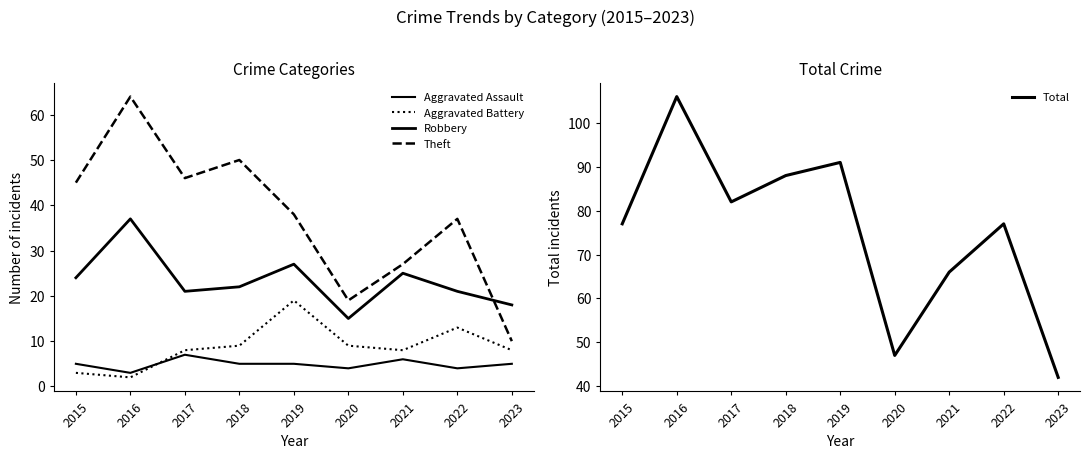

How many data points in Aggravated Battery are above 8?

4